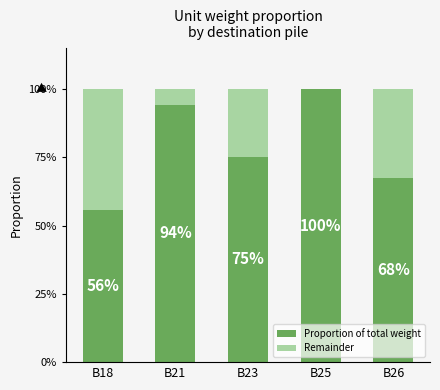

What is the highest value of the Proportion of total weight series?

100.0